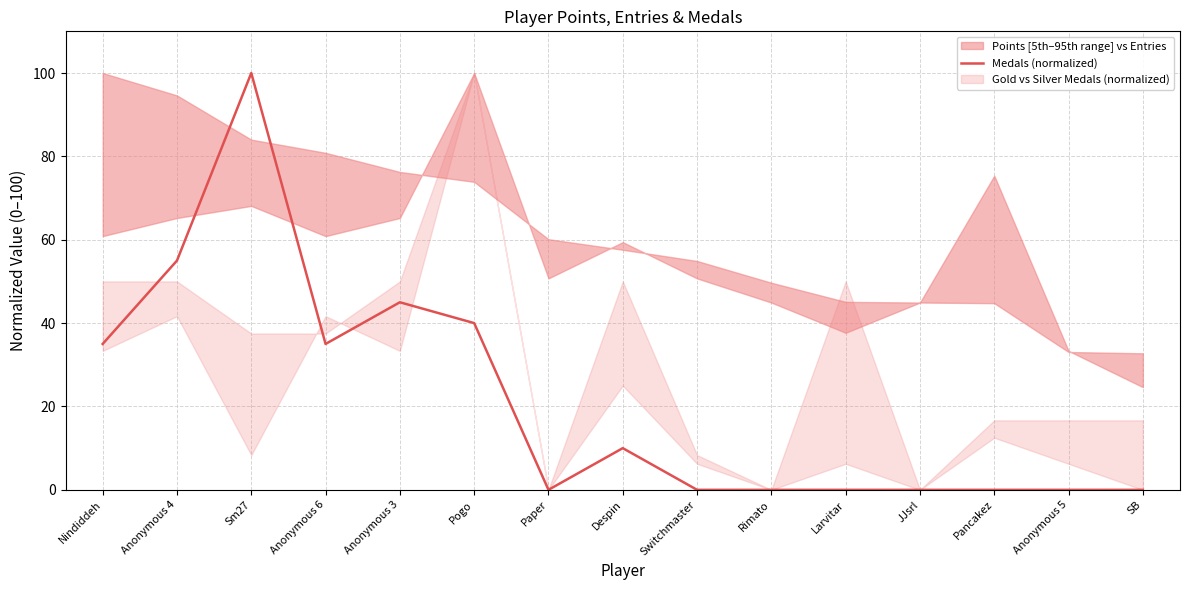

List the labels in order of value, smallest first.

Paper, Switchmaster, Rimato, Larvitar, JJsrl, Pancakez, Anonymous 5, SB, Despin, Nindiddeh, Anonymous 6, Pogo, Anonymous 3, Anonymous 4, Sm27